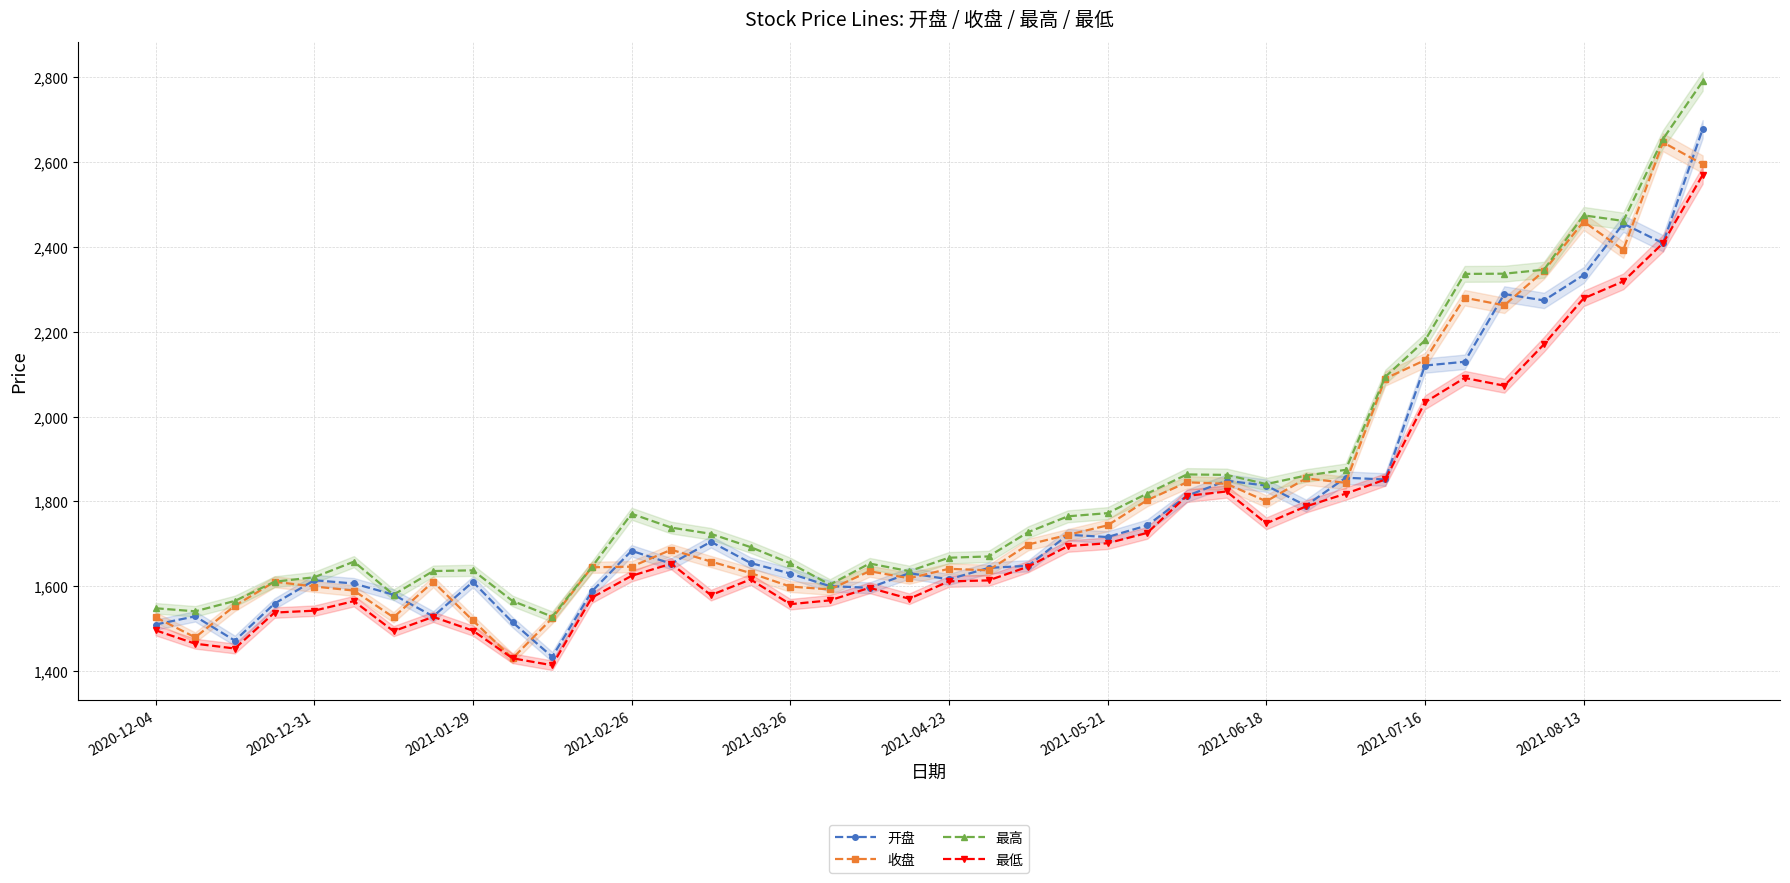

True or false: 最低 and 开盘 intersect in this chart.

False